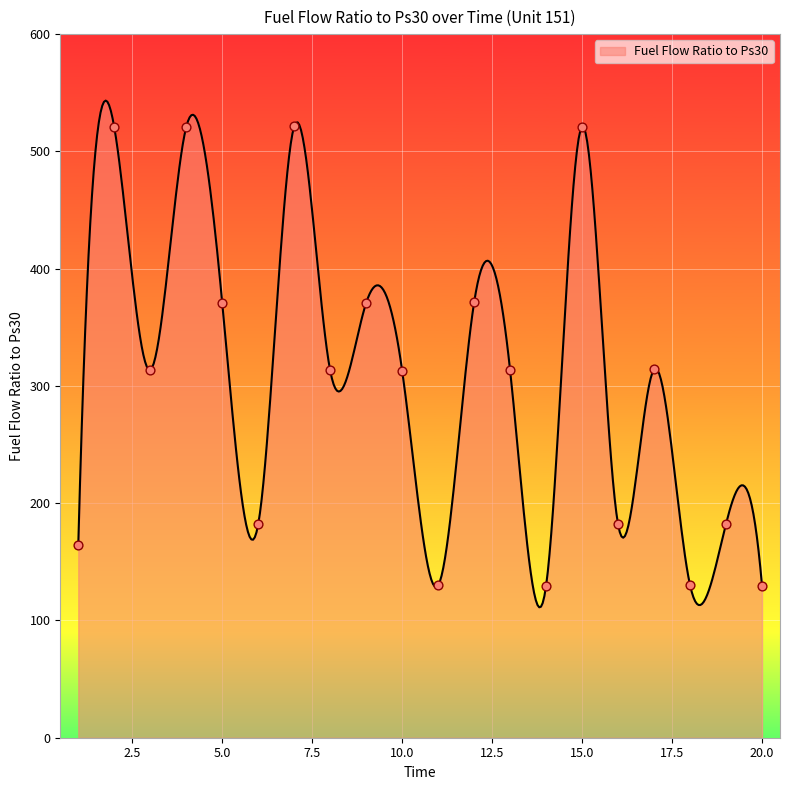

What is the minimum value shown in the chart?

111.2